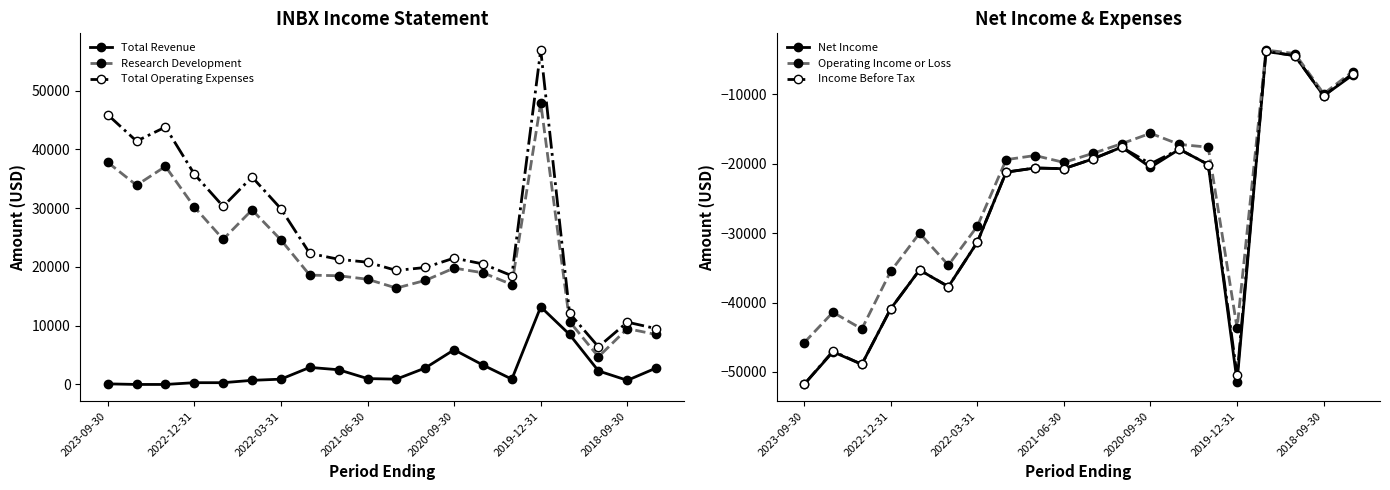

How many data points in Operating Income or Loss are above -18800?

9